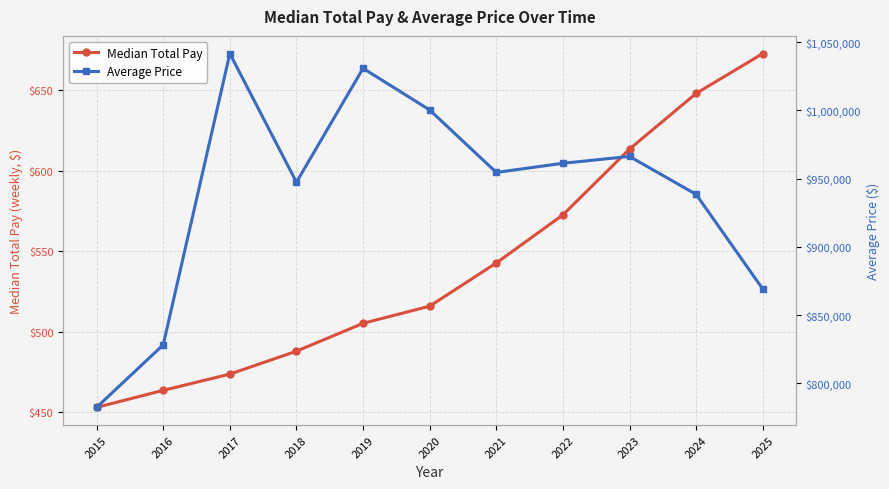

The Median Total Pay series shows 542.7 at 2021. True or false?

True